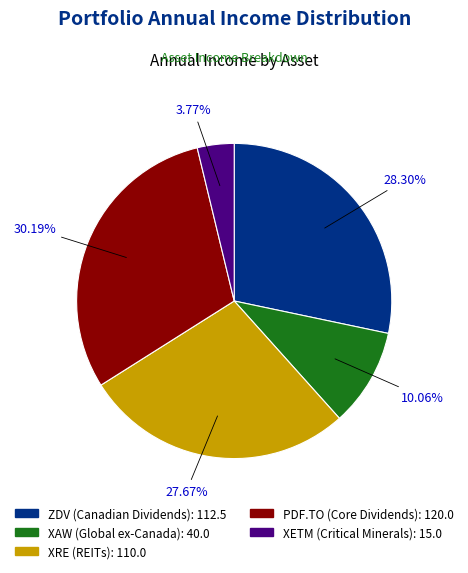

True or false: PDF.TO (Core Dividends) accounts for 30% of the total.

True